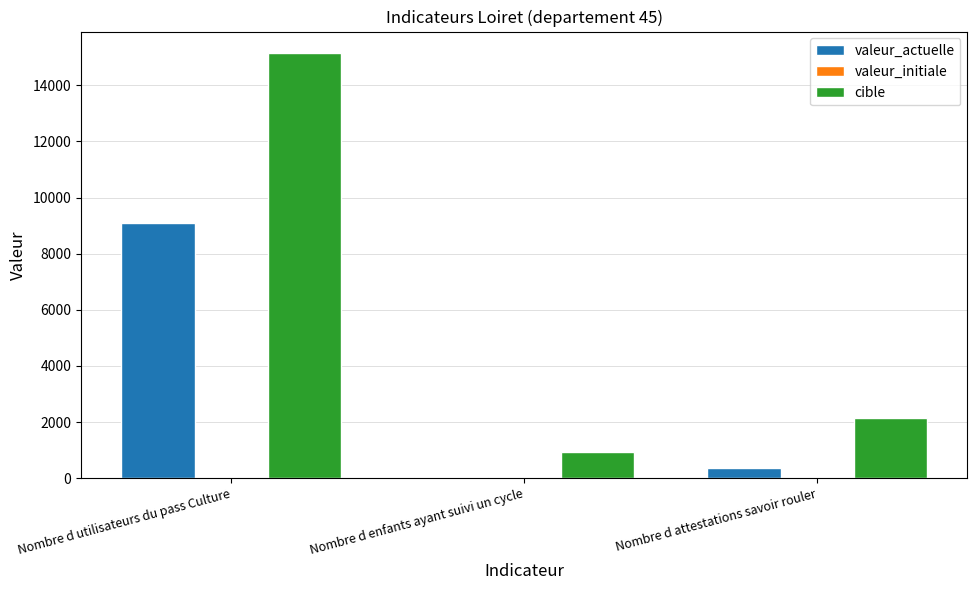

Is the value of cible at Nombre d utilisateurs du pass Culture greater than the value of valeur_actuelle at Nombre d utilisateurs du pass Culture?

Yes